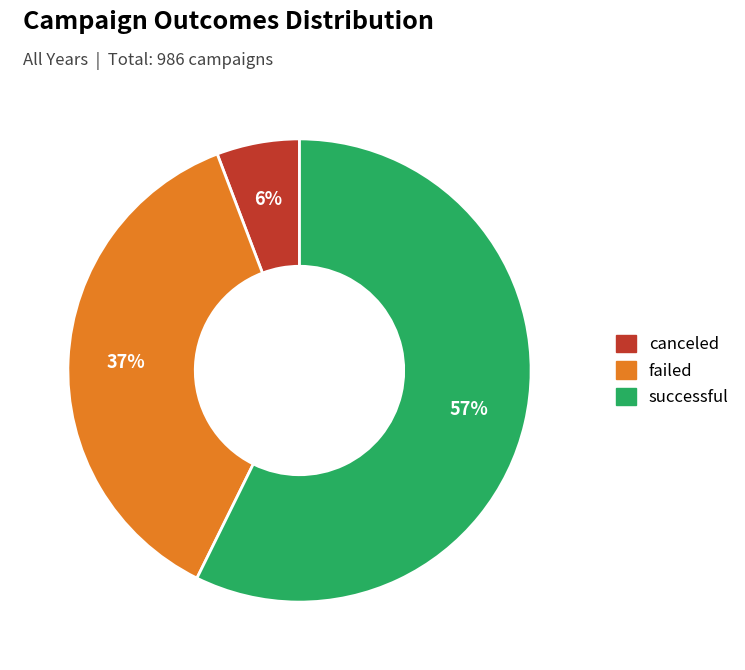

Does any single category account for the majority?

Yes